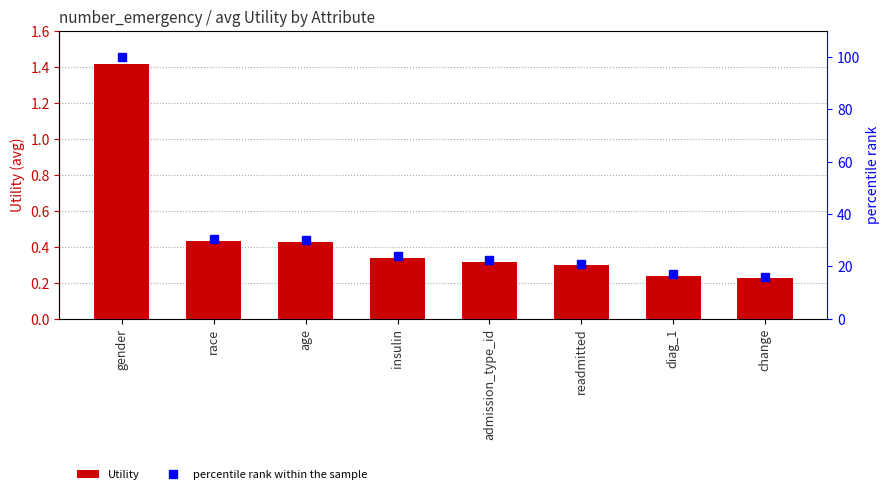

What is the label of the 3rd bar from the left?

age